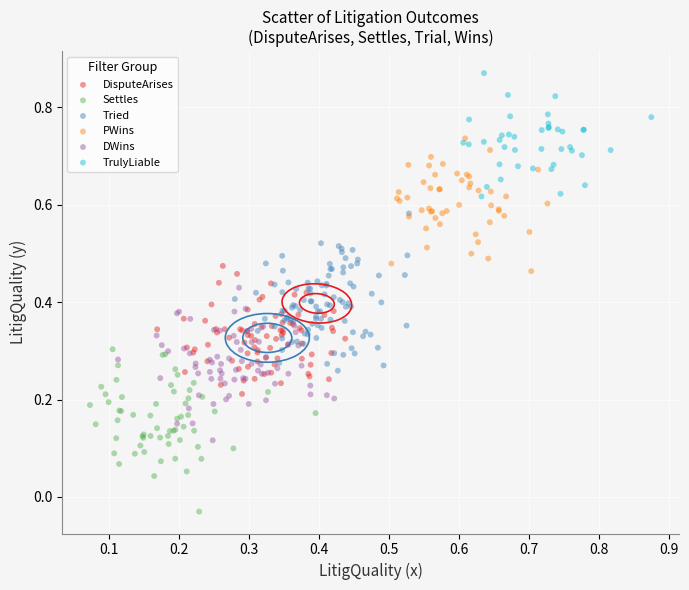

Which series reaches the minimum Y coordinate?

Settles